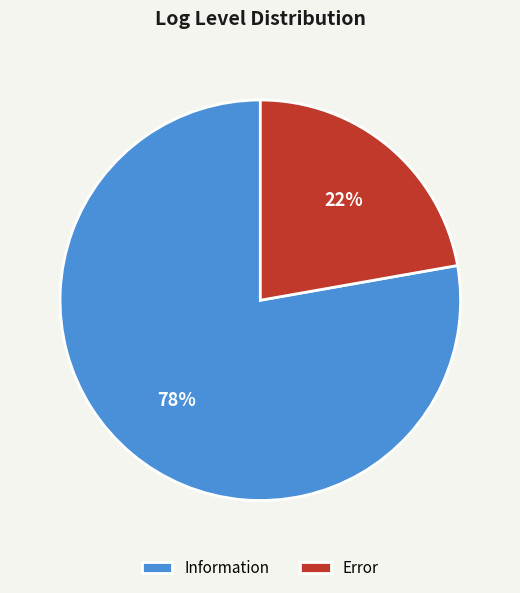

The Information slice represents 78% of the pie. True or false?

True